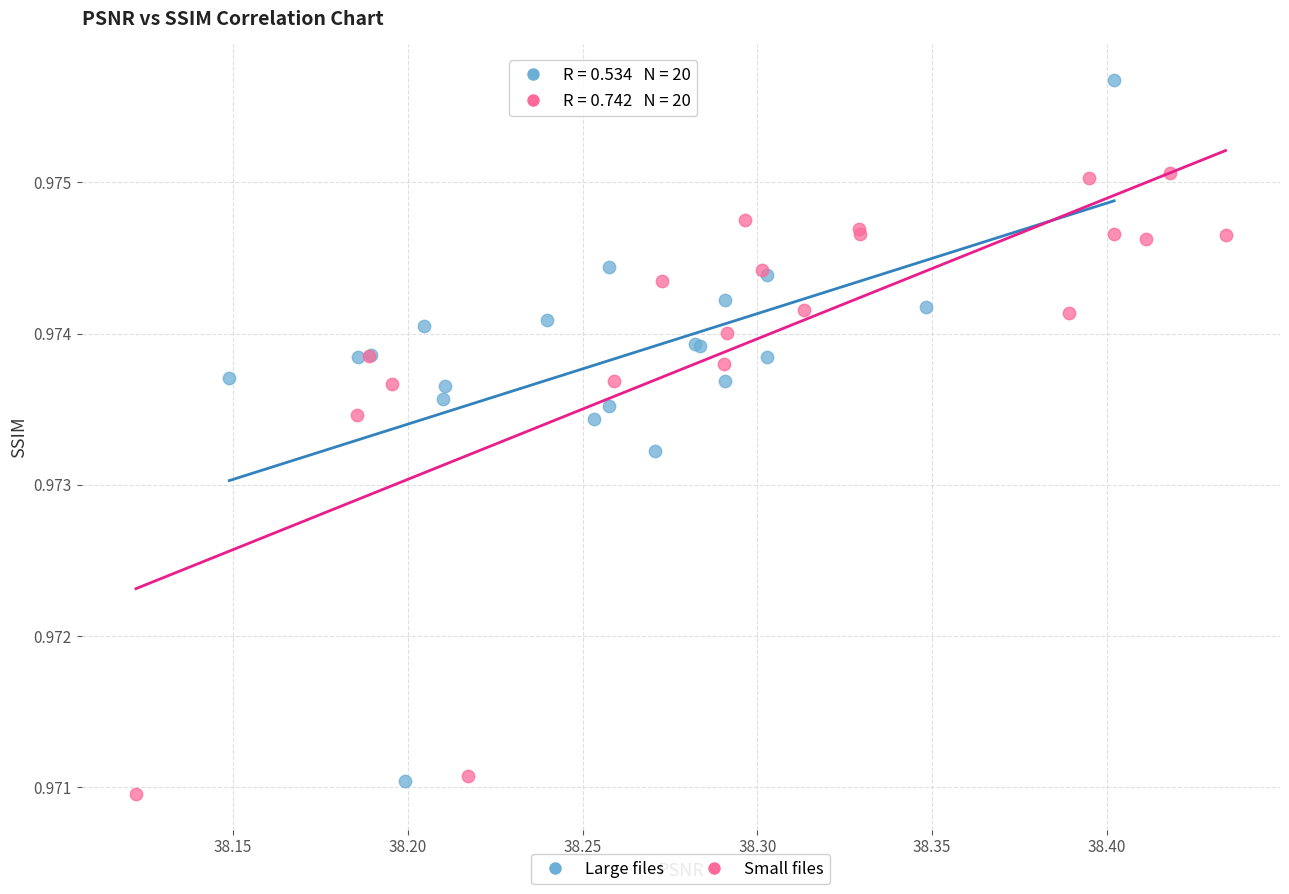

Which series reaches the minimum Y coordinate?

Small files